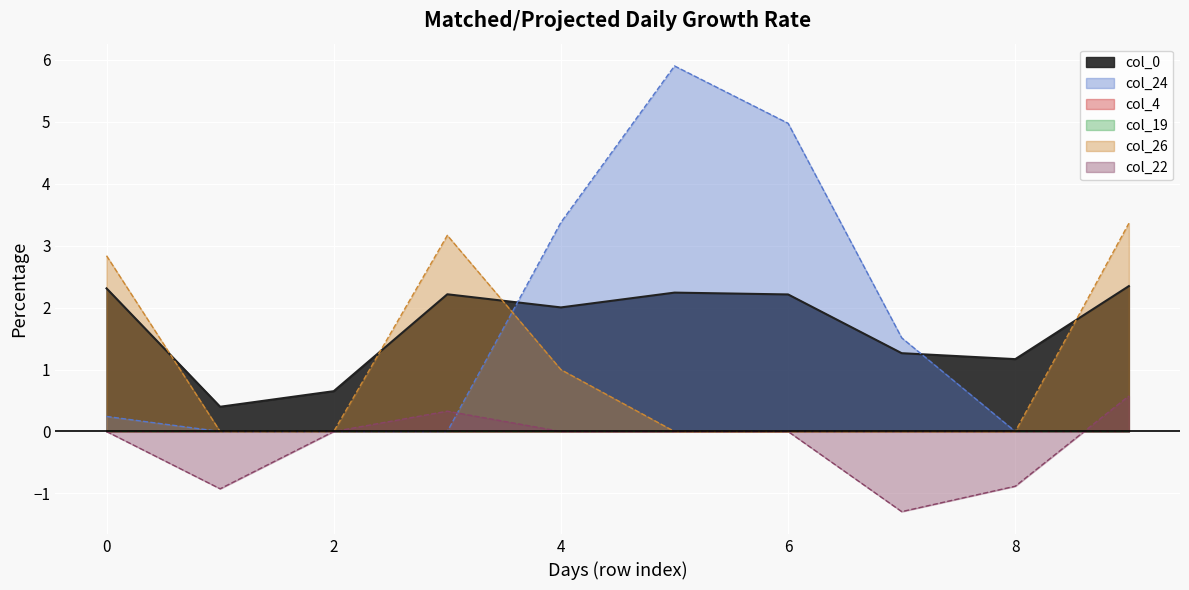

Between 1 and 2, which is larger?

2